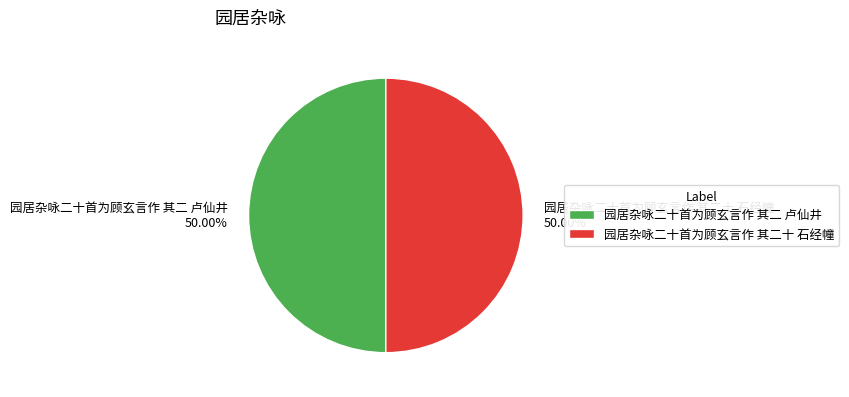

Approximately how many times larger is the value at 园居杂咏二十首为顾玄言作 其二十 石经幢 compared to 园居杂咏二十首为顾玄言作 其二 卢仙井?

1.0